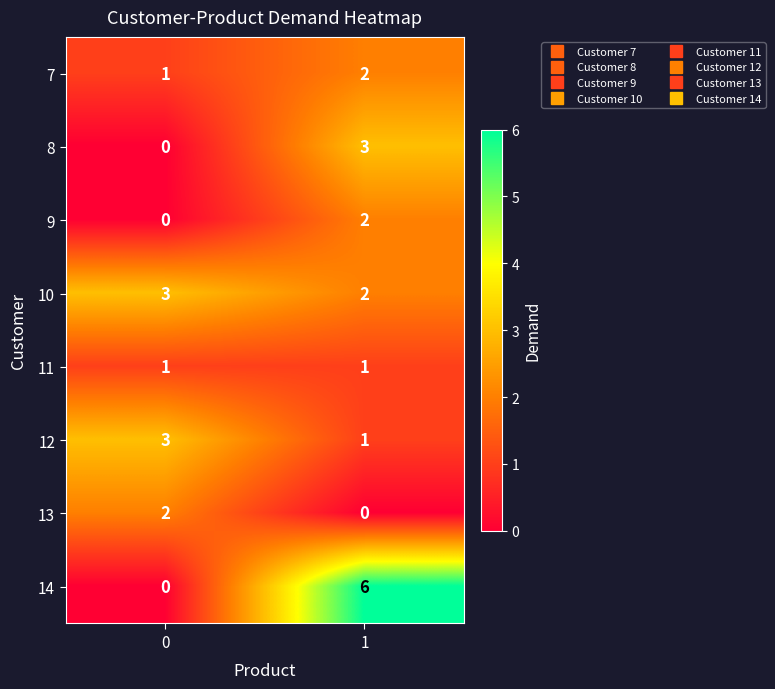

What is the approximate value of 8 at 1?

3